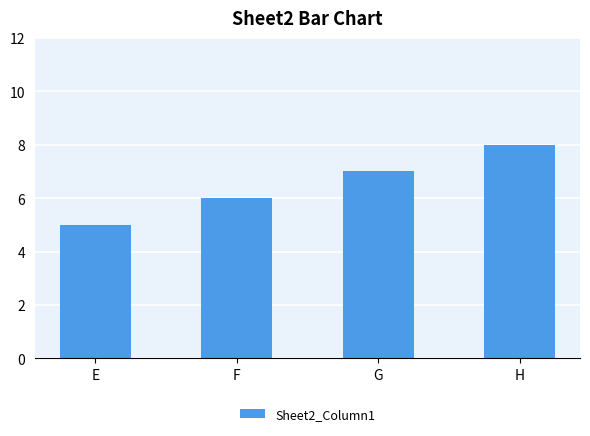

What is the sum of the values at H and F?

14